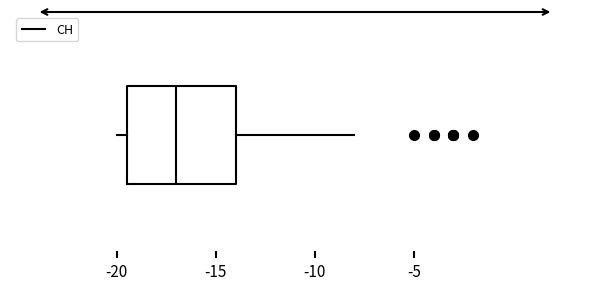

Where is the right edge of the box on the x-axis? The values are not printed on the chart, so give them approximately, as read against the axis.

-14.0